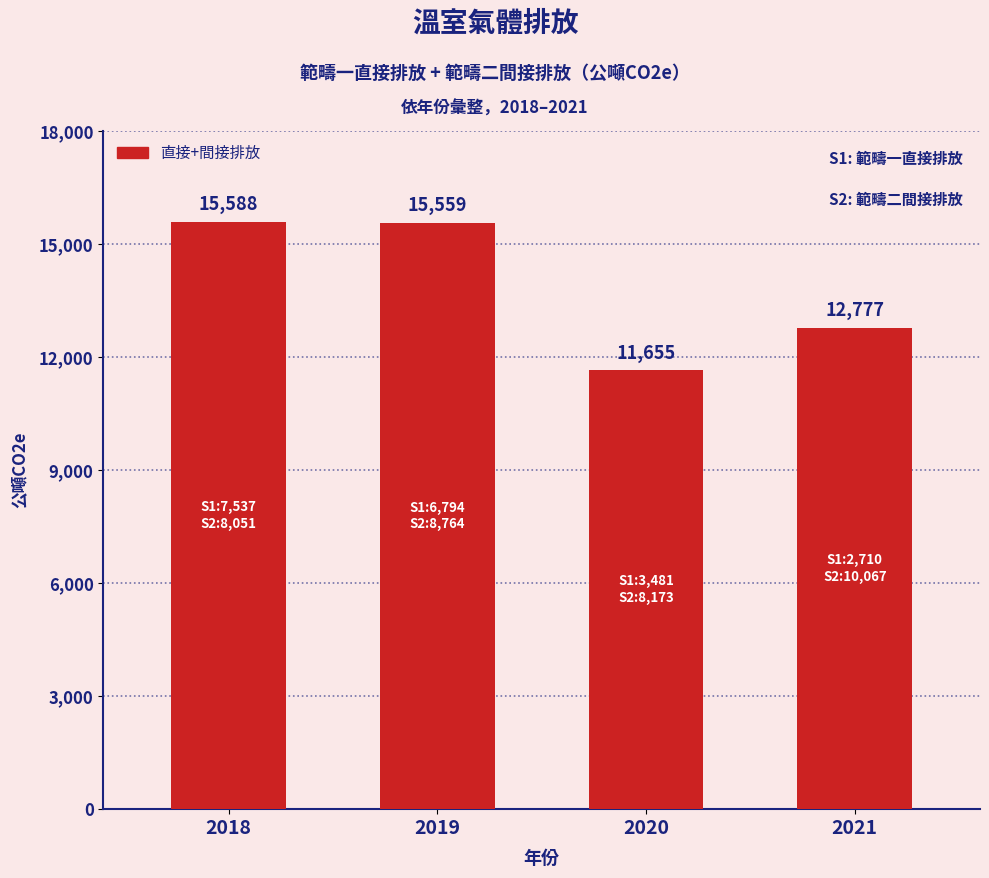

At which category does the chart reach its peak across all series?

2018